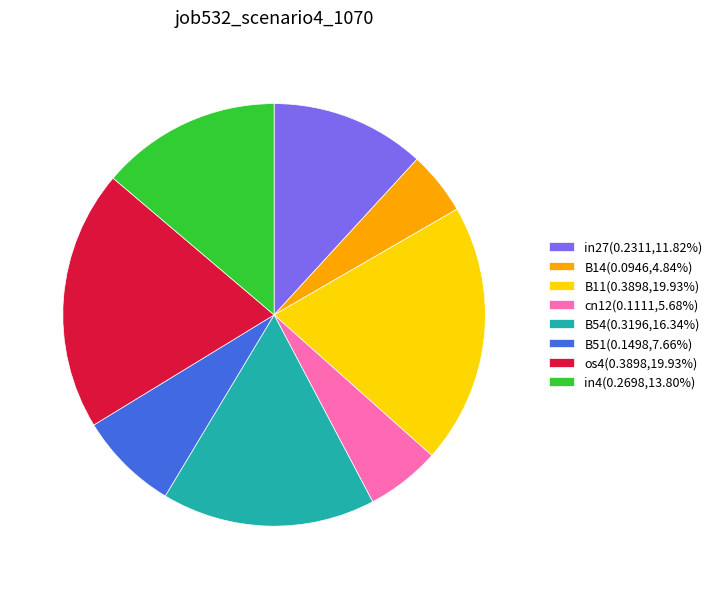

Combined, do os4(0.3898,19.93%) and cn12(0.1111,5.68%) account for over 50%?

No